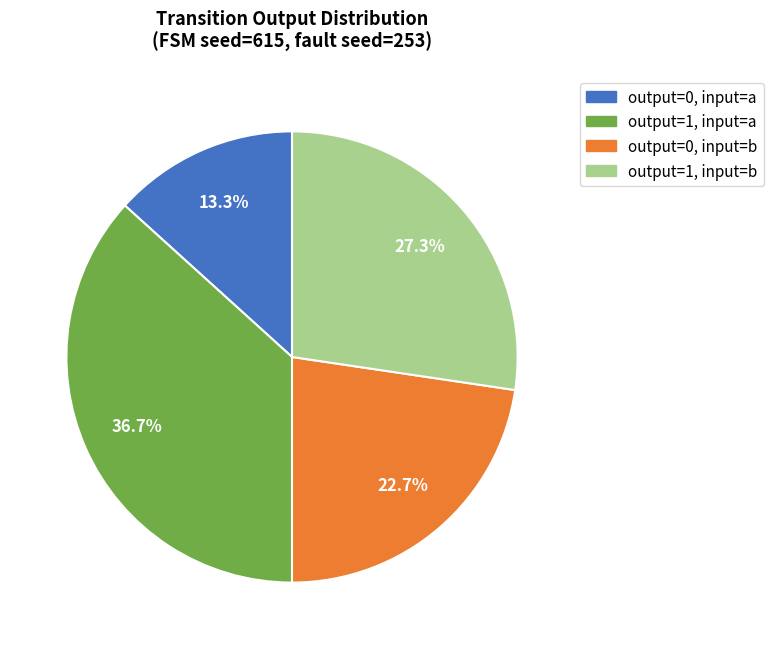

Is it true that output=0, input=b is 28% of the pie?

False